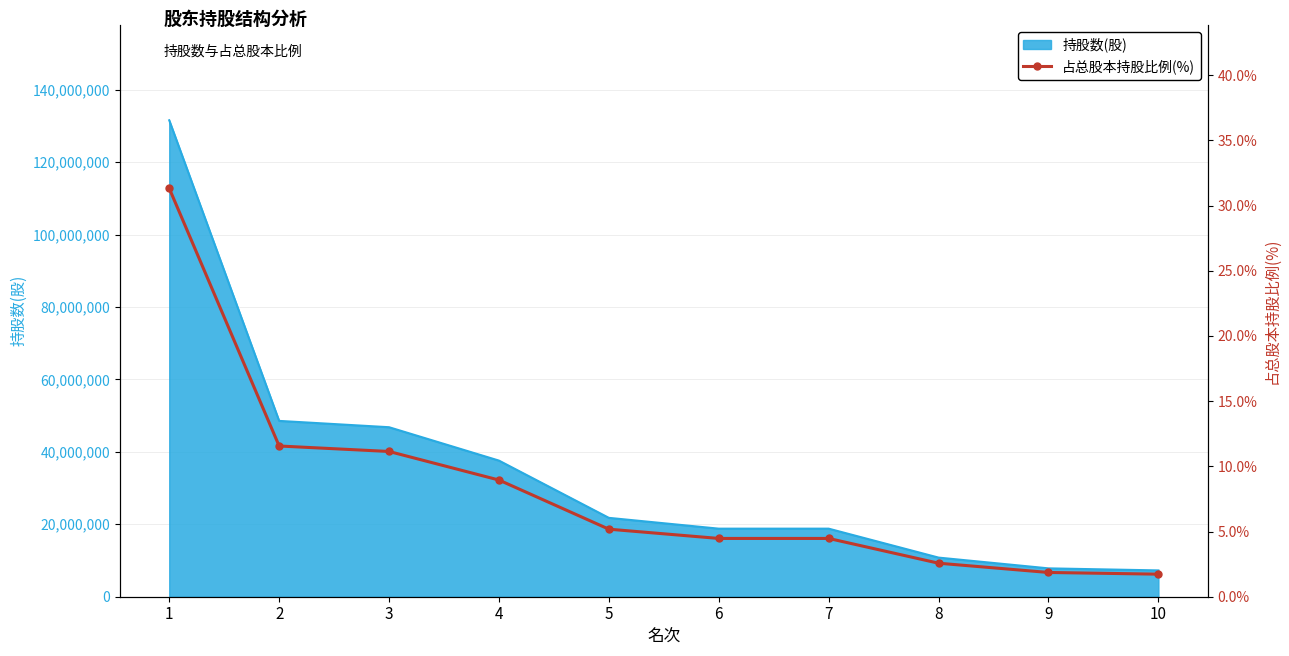

How many lines are shown in the chart?

1